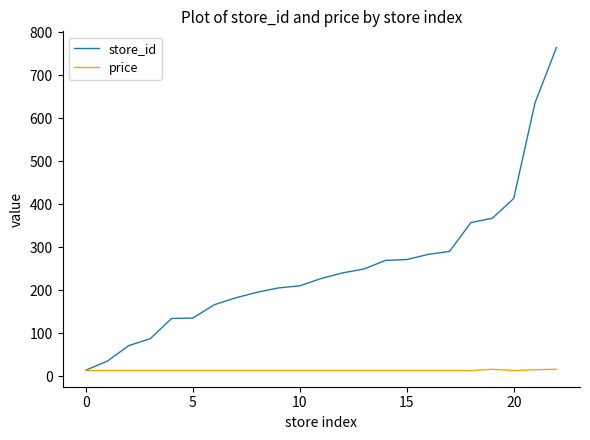

Which series has the largest total across all categories?

store_id